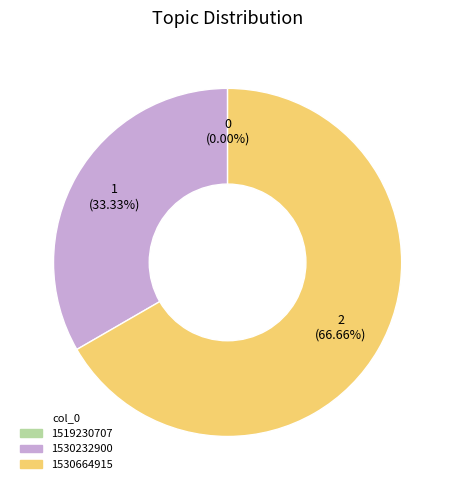

Does any single category account for the majority?

Yes